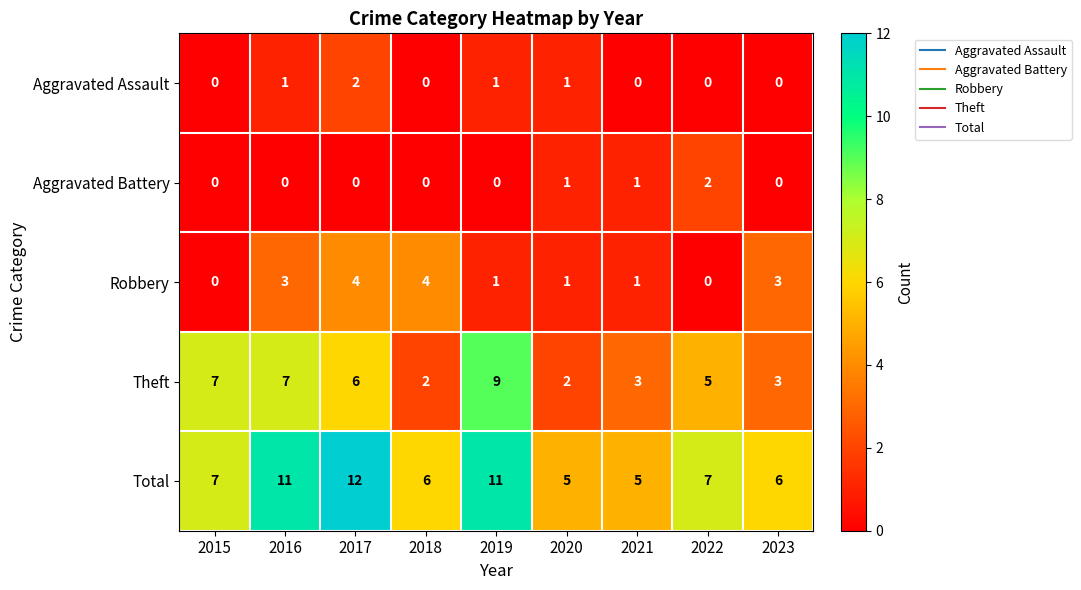

What is the maximum value shown in the chart?

12